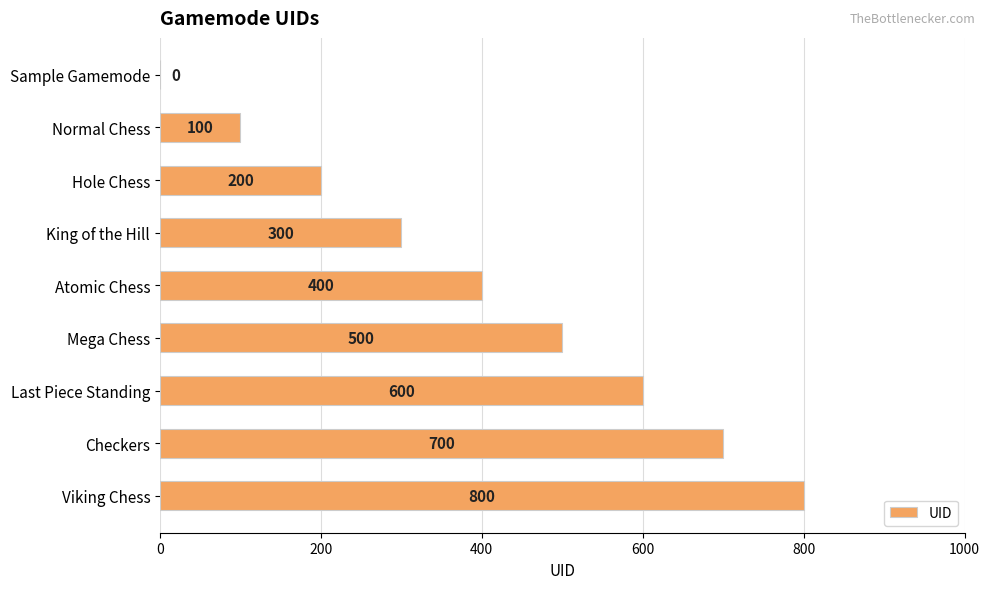

True or false: the data shows 509 at King of the Hill.

False